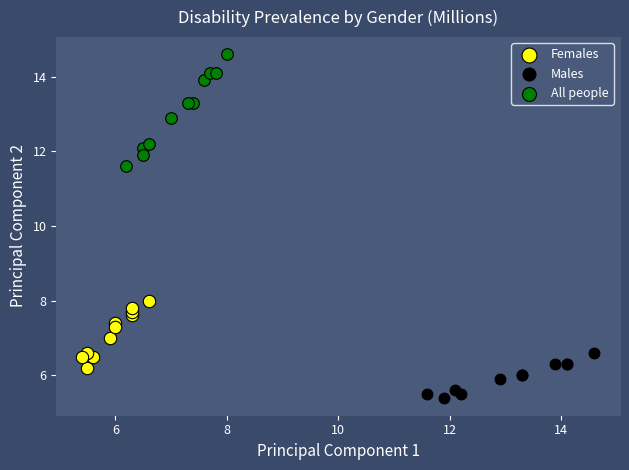

Which series has the largest Y range (max minus min)?

All people